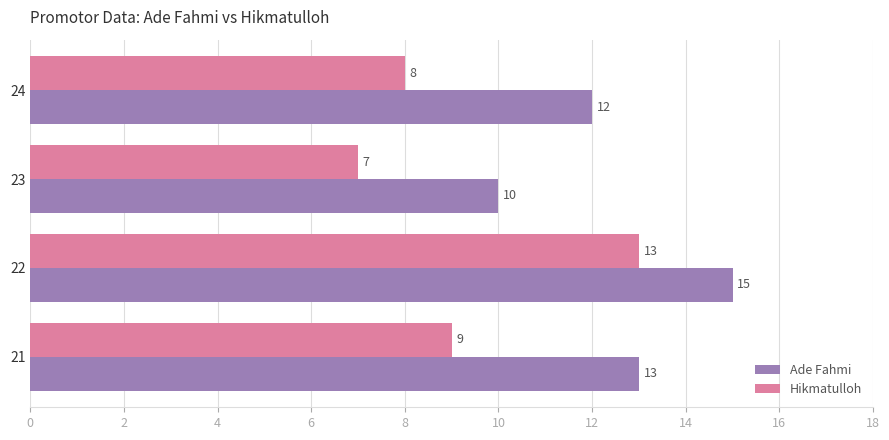

List the labels in order of Ade Fahmi value, largest first.

22, 21, 24, 23